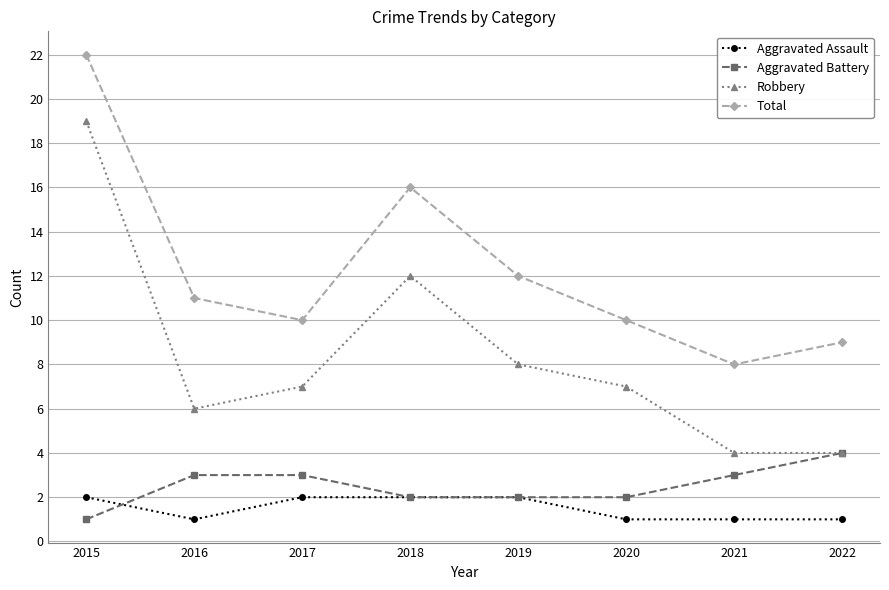

What value does the Aggravated Battery series have at 2017?

3